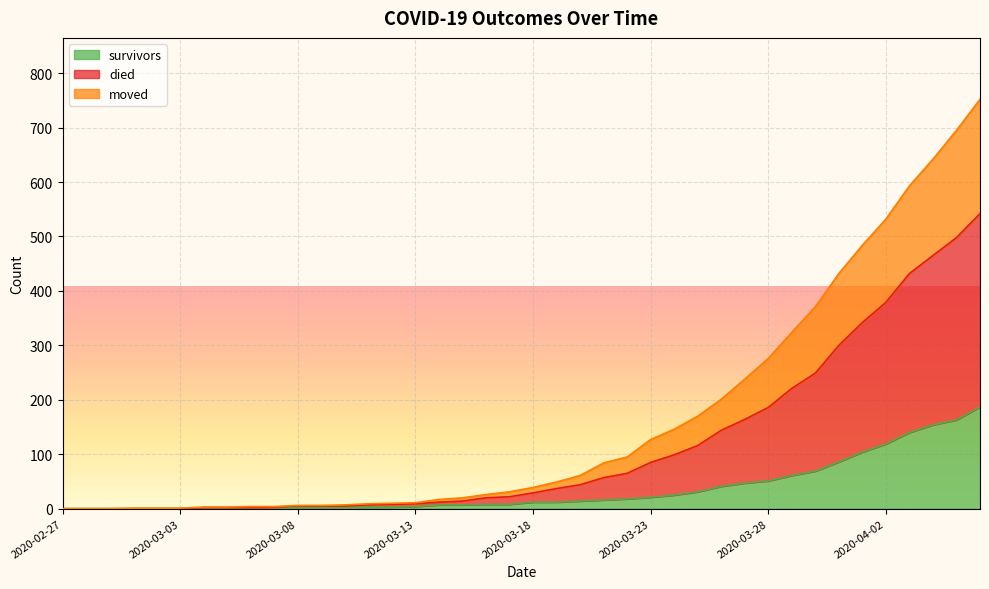

True or false: died and moved intersect in this chart.

False